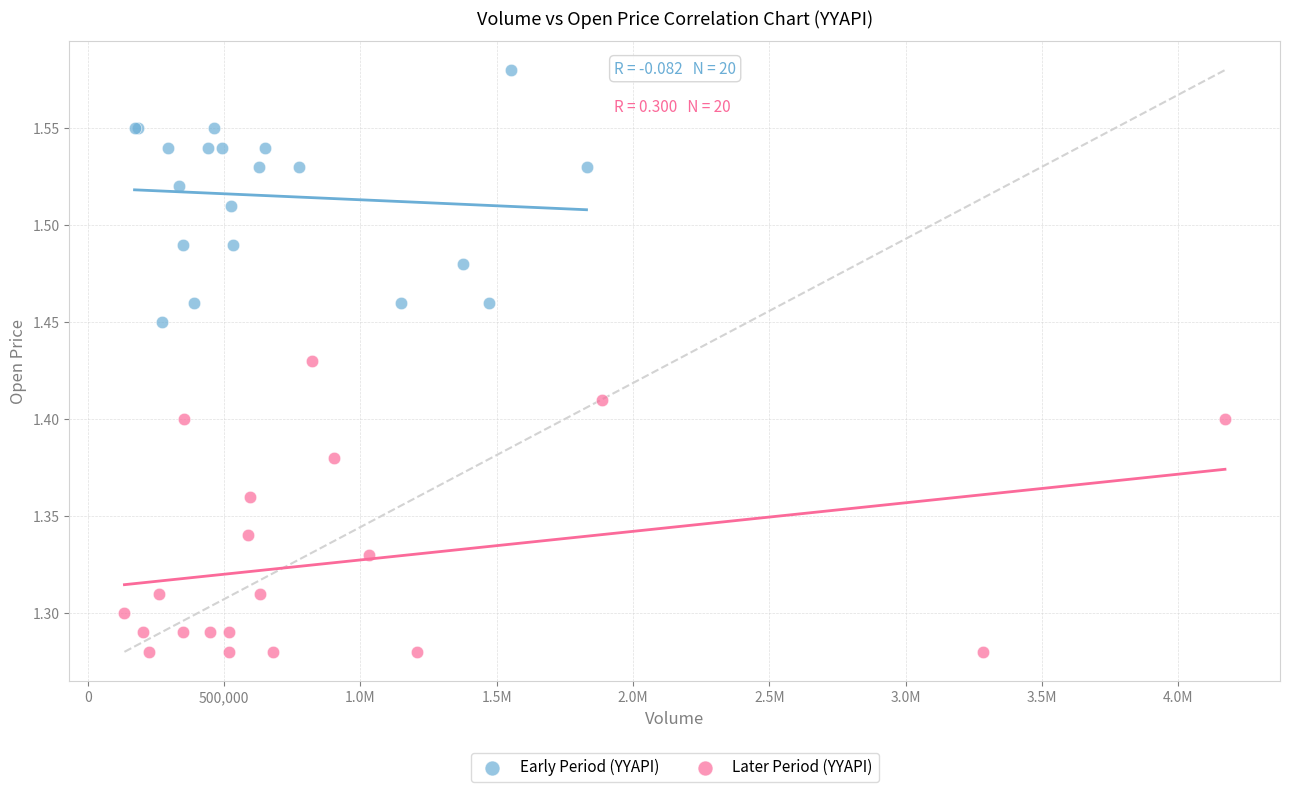

Which series contains the lowest Y value?

Later Period (YYAPI)